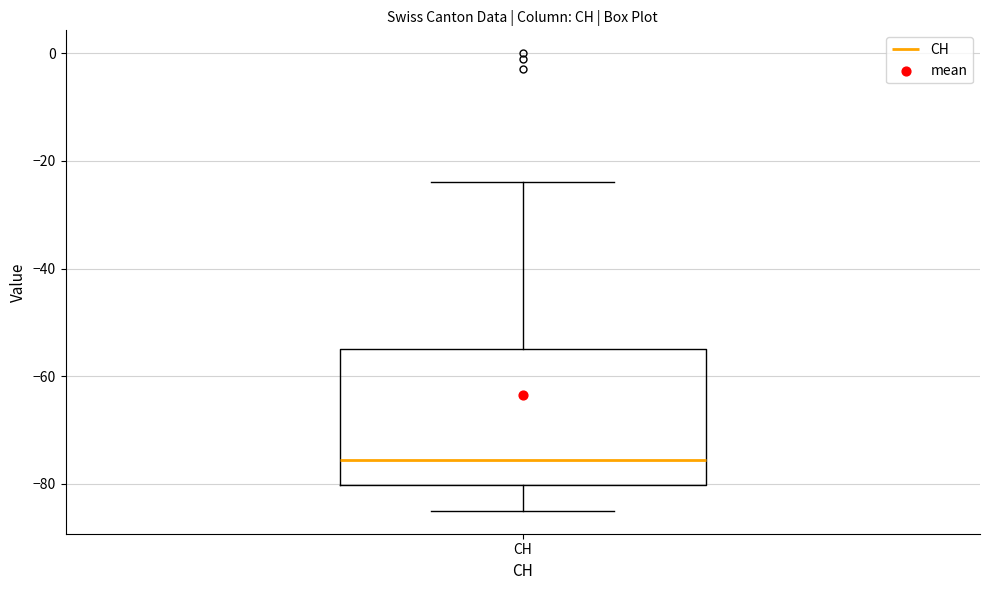

Transcribe this box plot: give where the median line is, the range the box spans, and where the two whiskers end, as read against the y-axis. The values are not printed on the chart, so give them approximately, as read against the axis.

median -76, box -80 to -54, whiskers -84 to -24